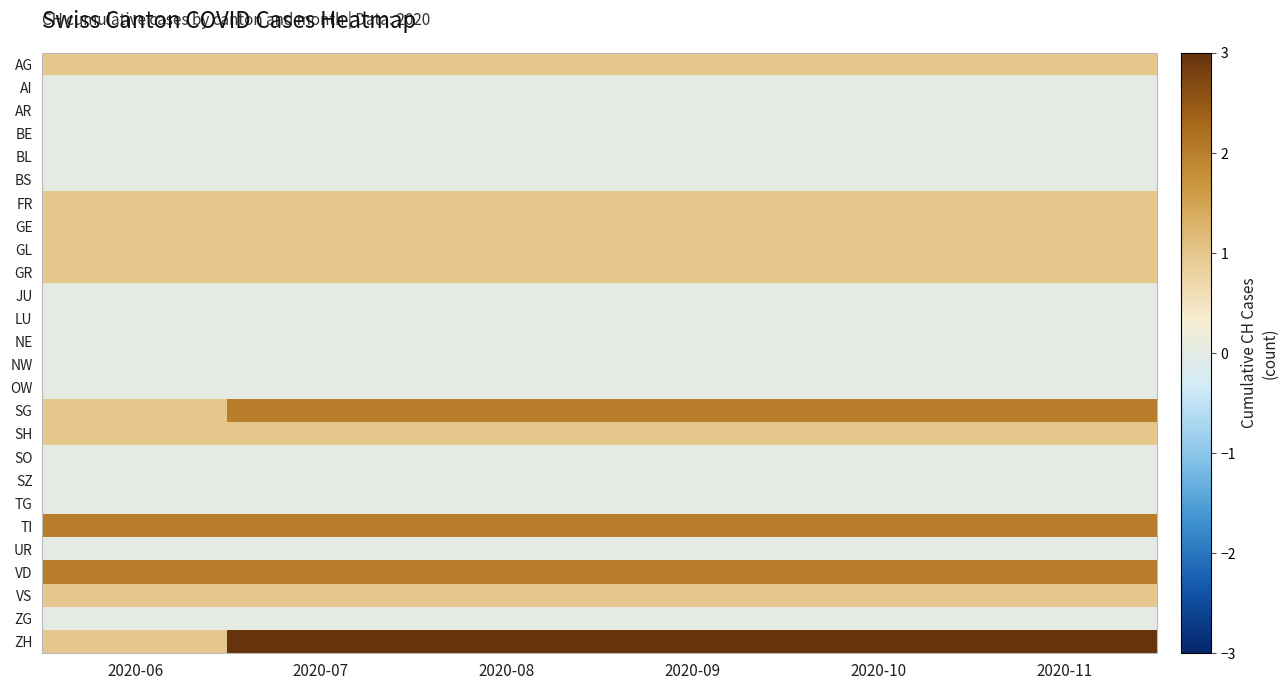

What is the greatest value displayed?

3